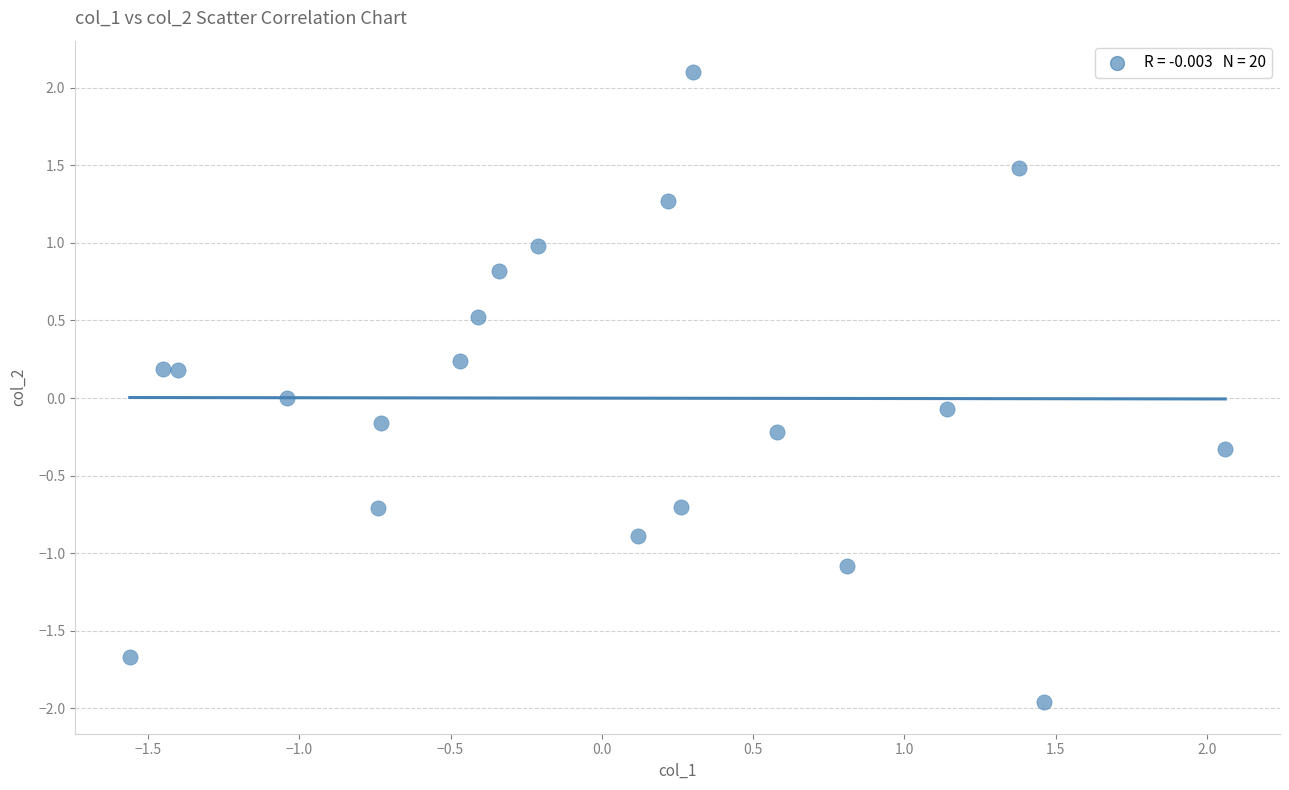

What is the range of X values (max minus min)?

3.6